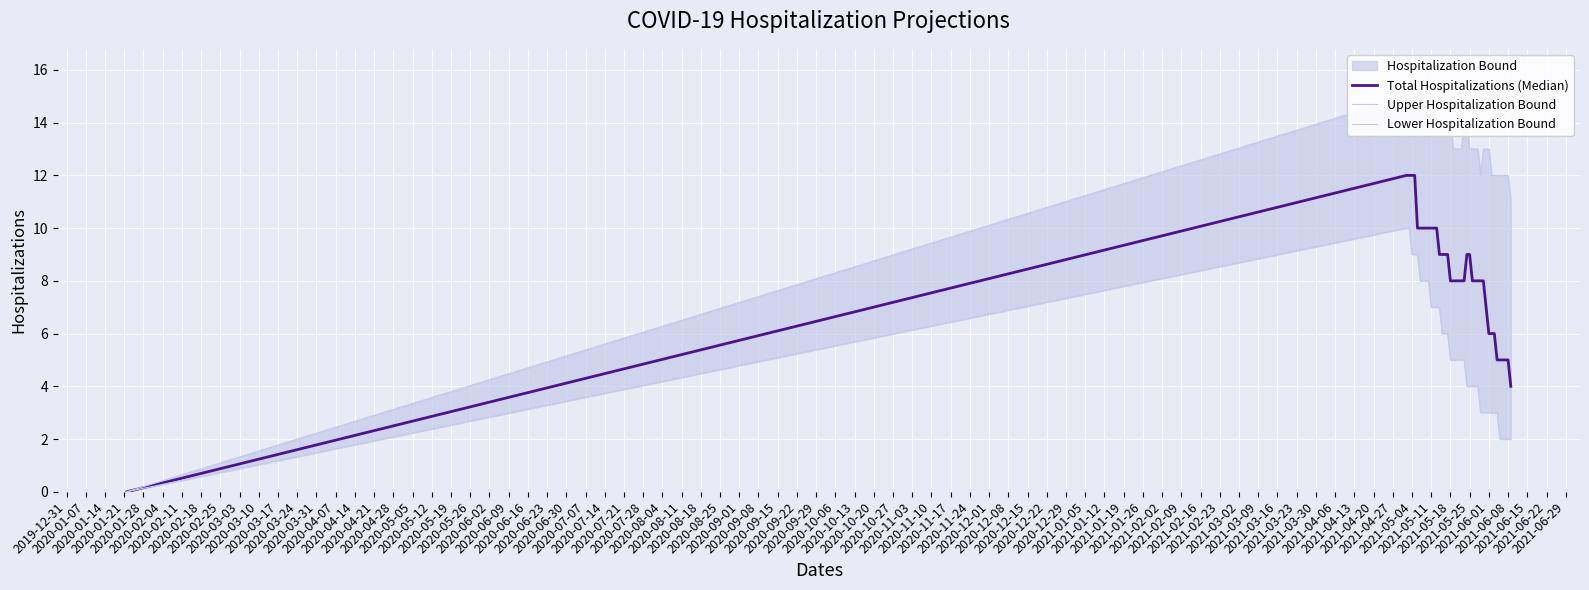

What is the label of the 32nd point from the left?

2021-06-01